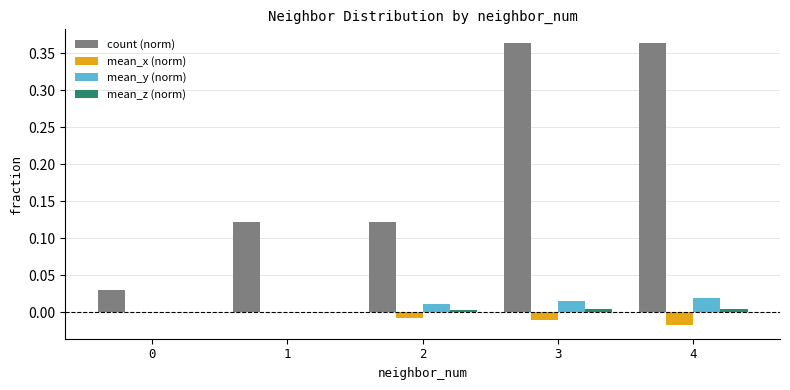

The value of count (norm) at 1 is 0.2. True or false?

False